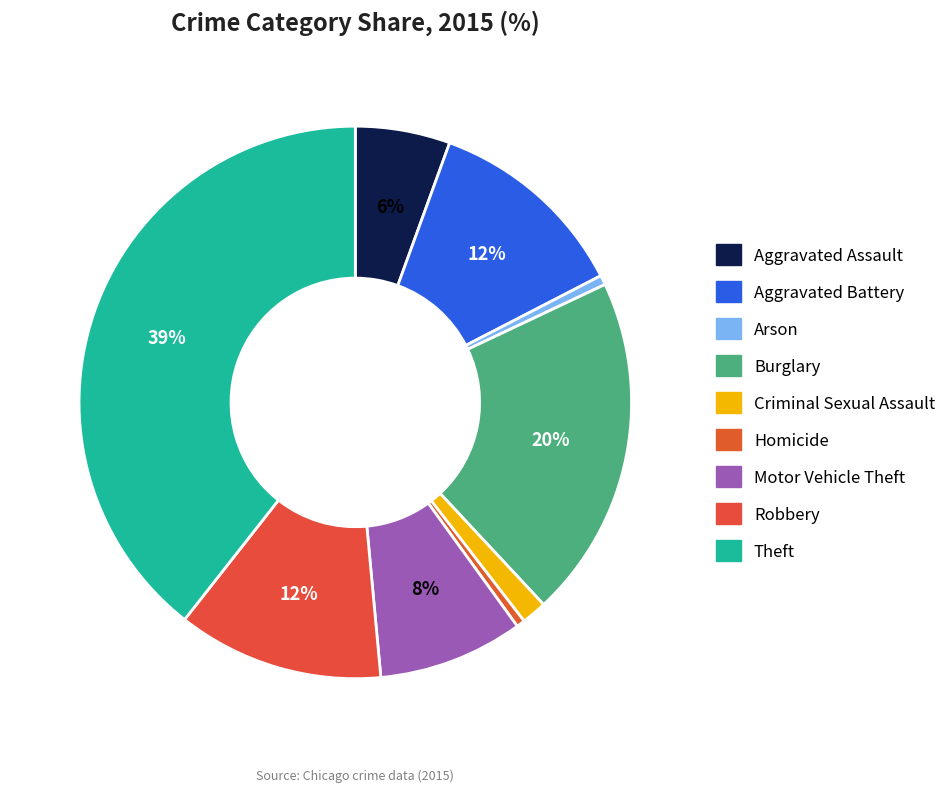

The Criminal Sexual Assault slice represents 12% of the pie. True or false?

False